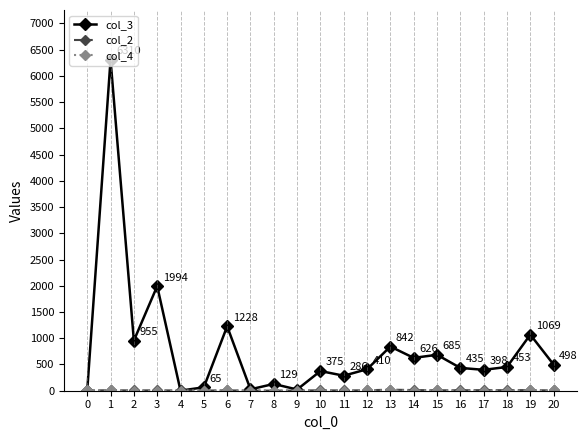

What is the maximum value shown in the chart?

6310